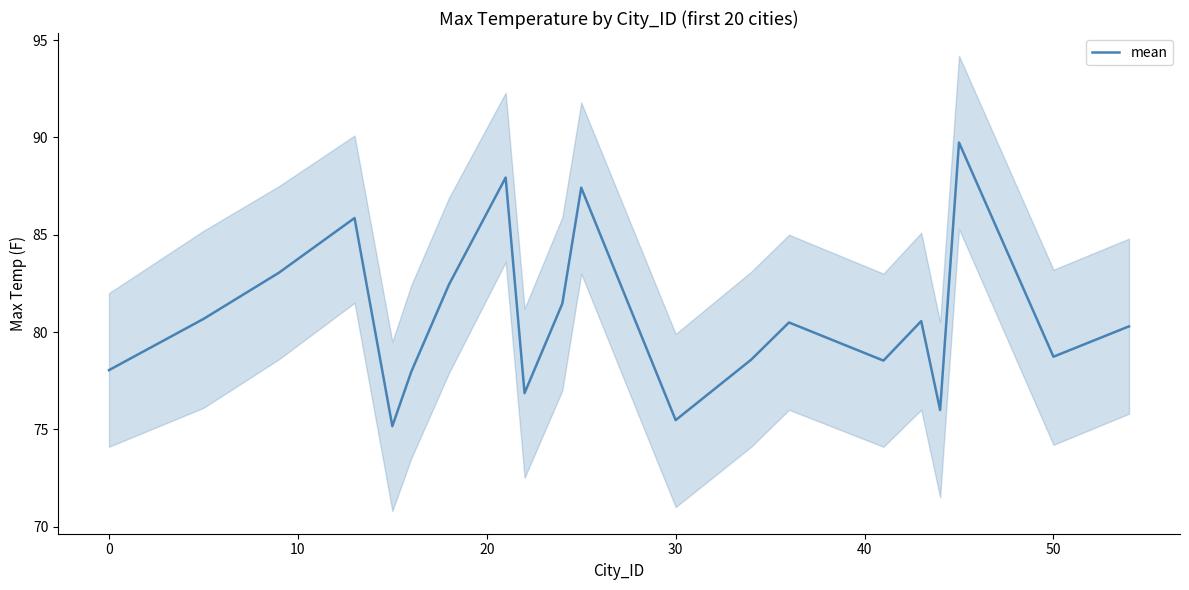

Is it true that the value at 0 is 36.7?

False